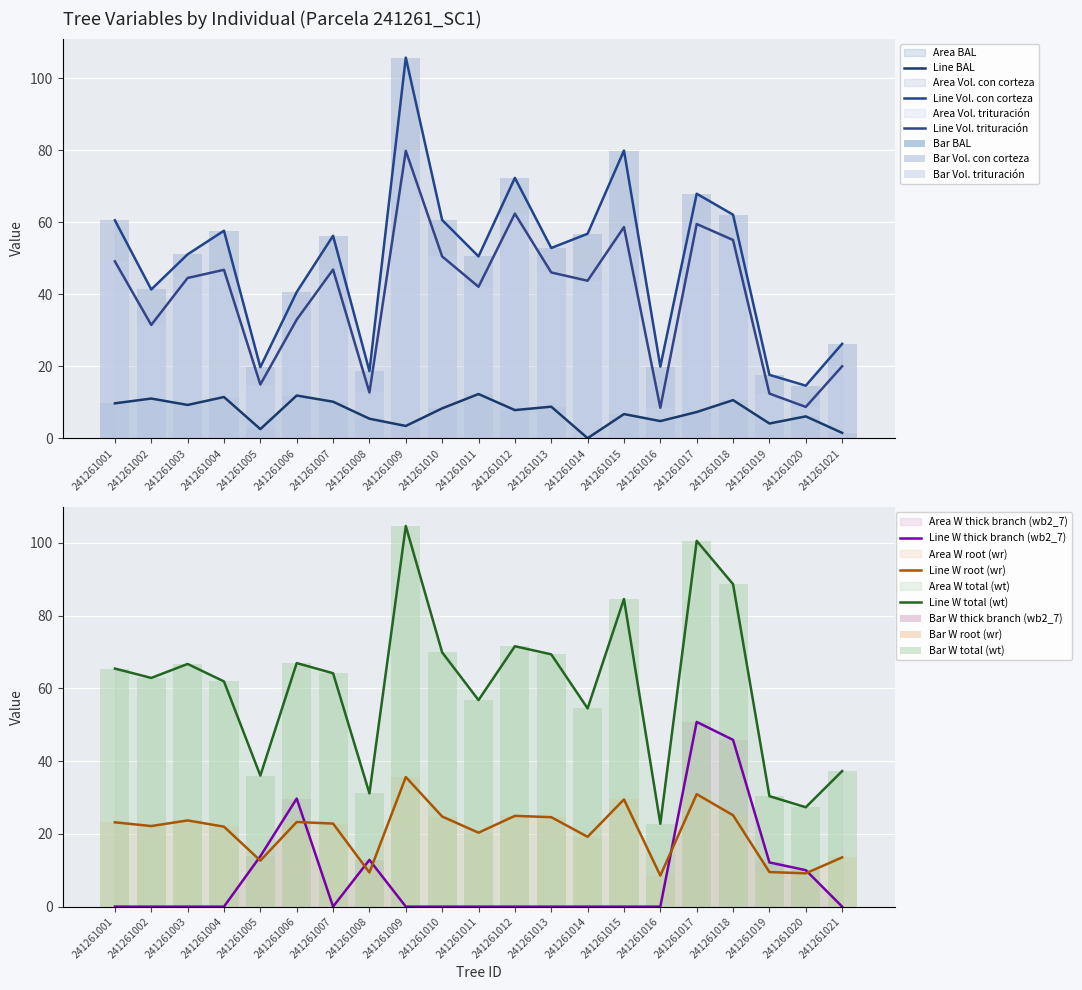

How many categories are shown in the chart?

21